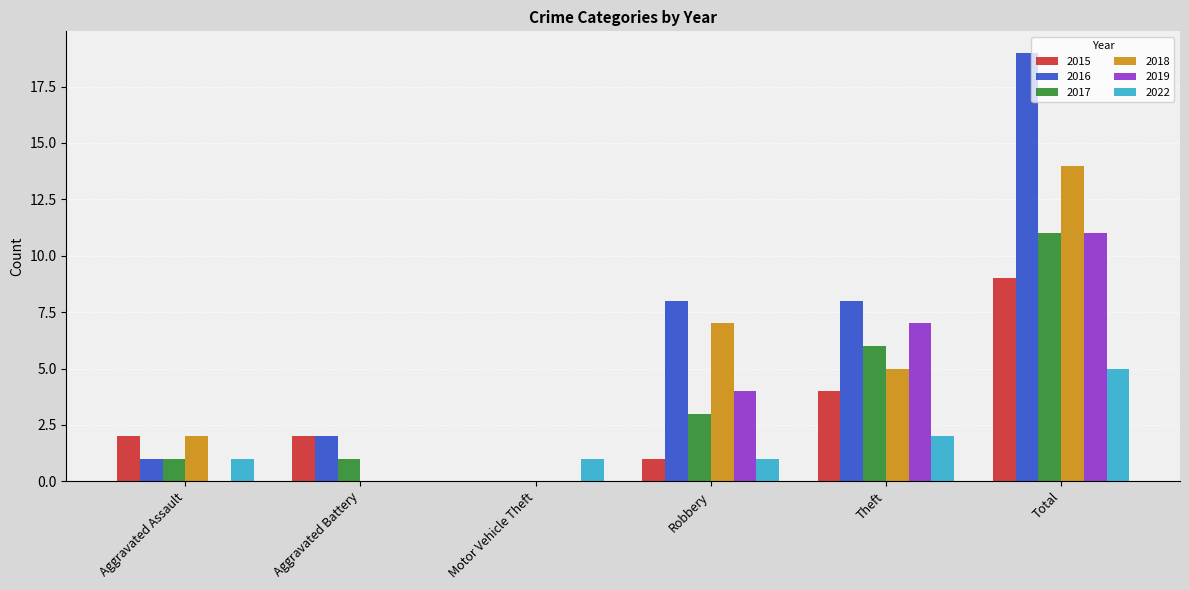

At which label does 2019 reach its peak?

Total